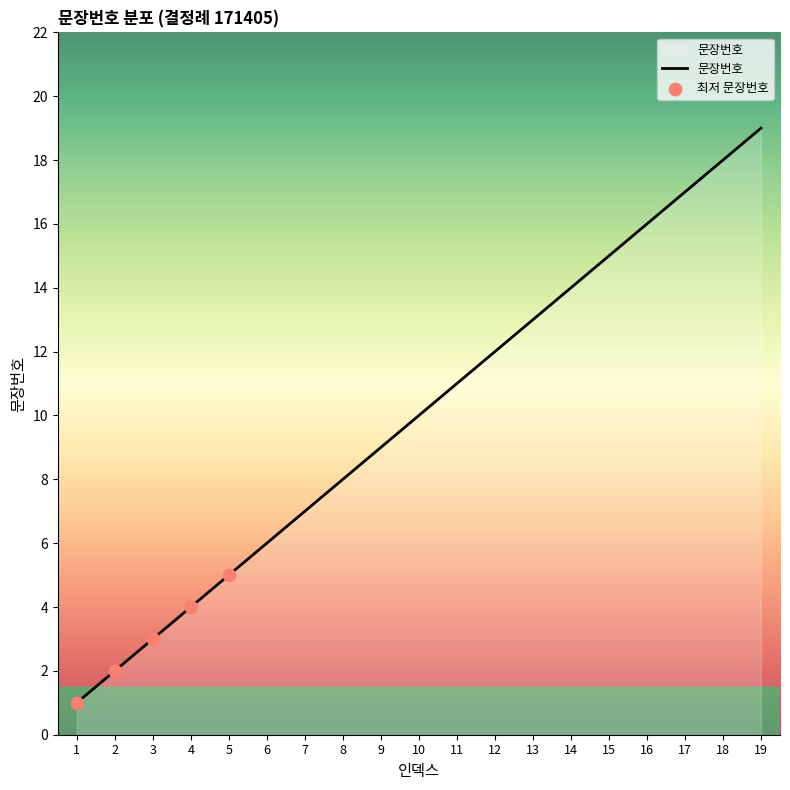

What is the change in value from 4 to 10?

+6